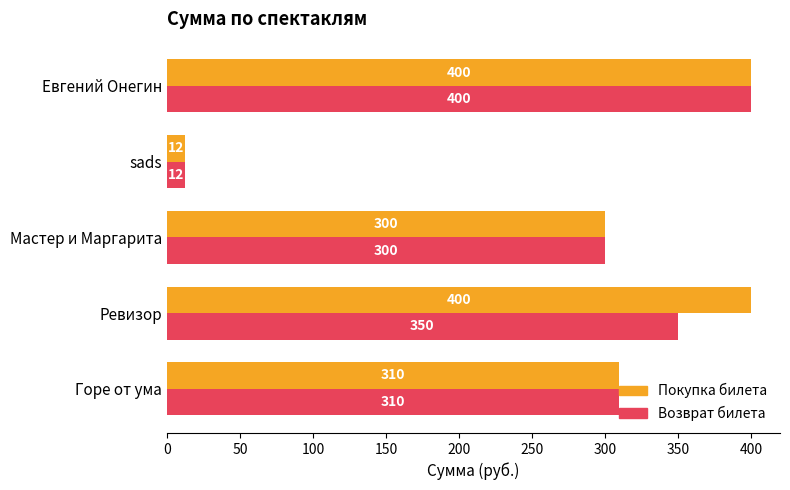

What is the maximum value for Возврат билета?

400